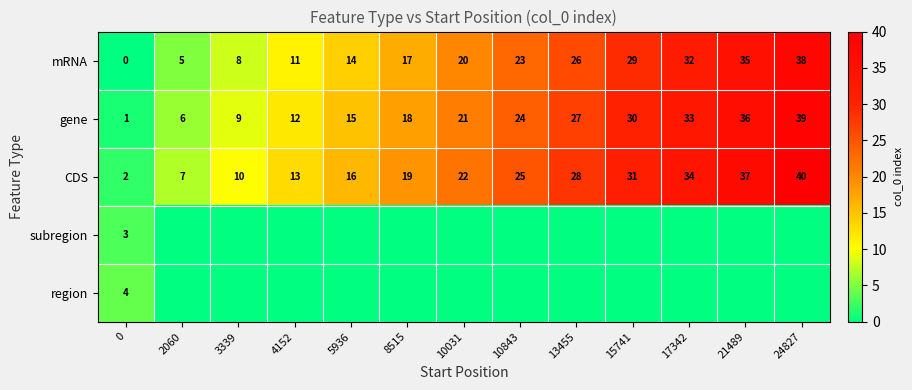

What is the sum of all mRNA values?

258